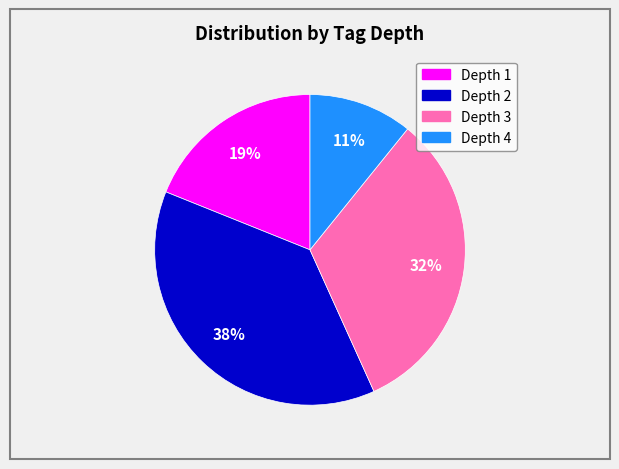

Which slice is the largest?

Depth 2